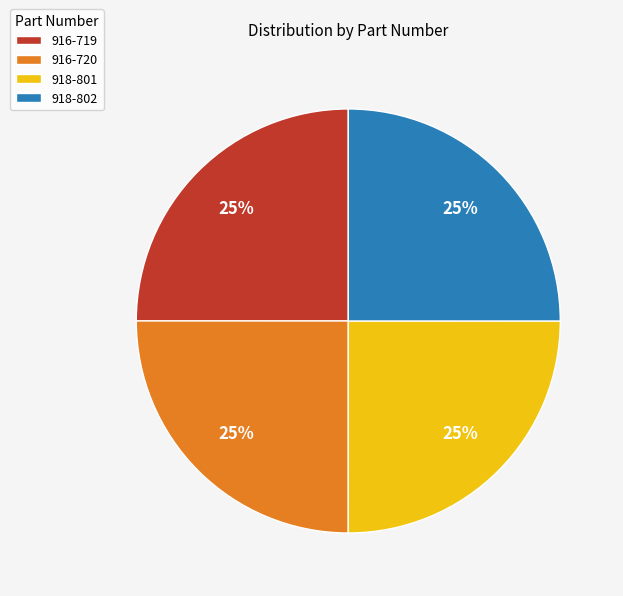

Does any single category account for the majority?

No